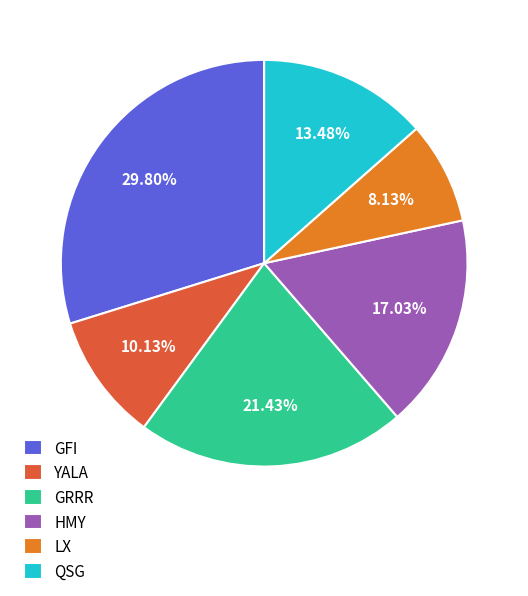

To the nearest percent, what portion does QSG represent?

13%